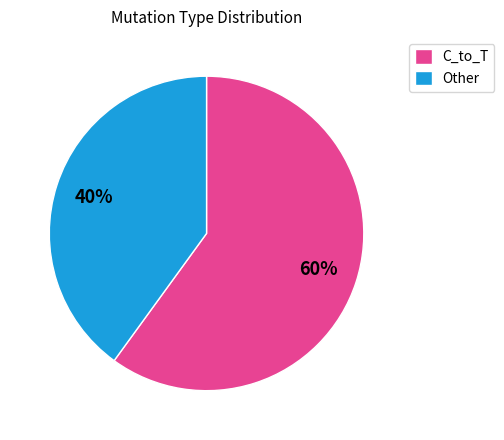

True or false: Other accounts for 40% of the total.

True